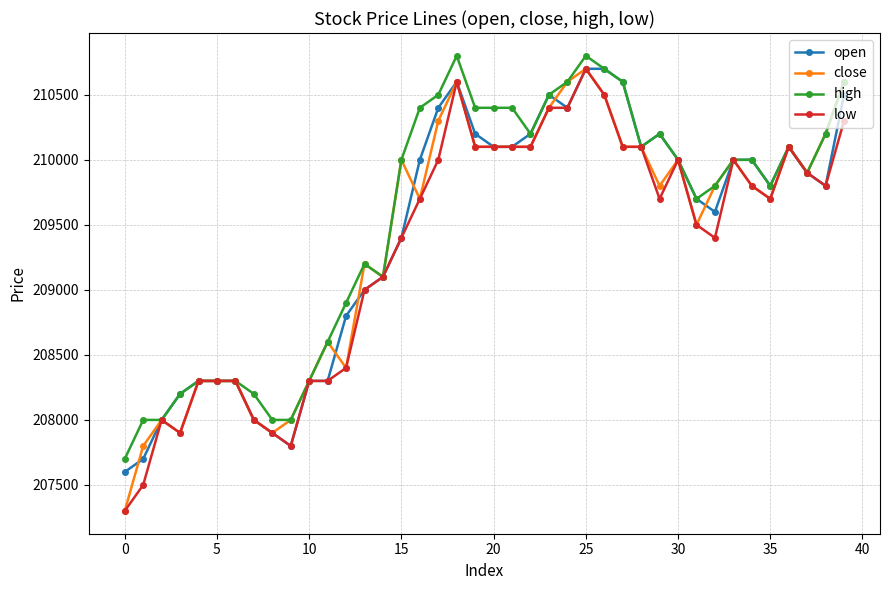

What is the minimum value shown in the chart?

207300